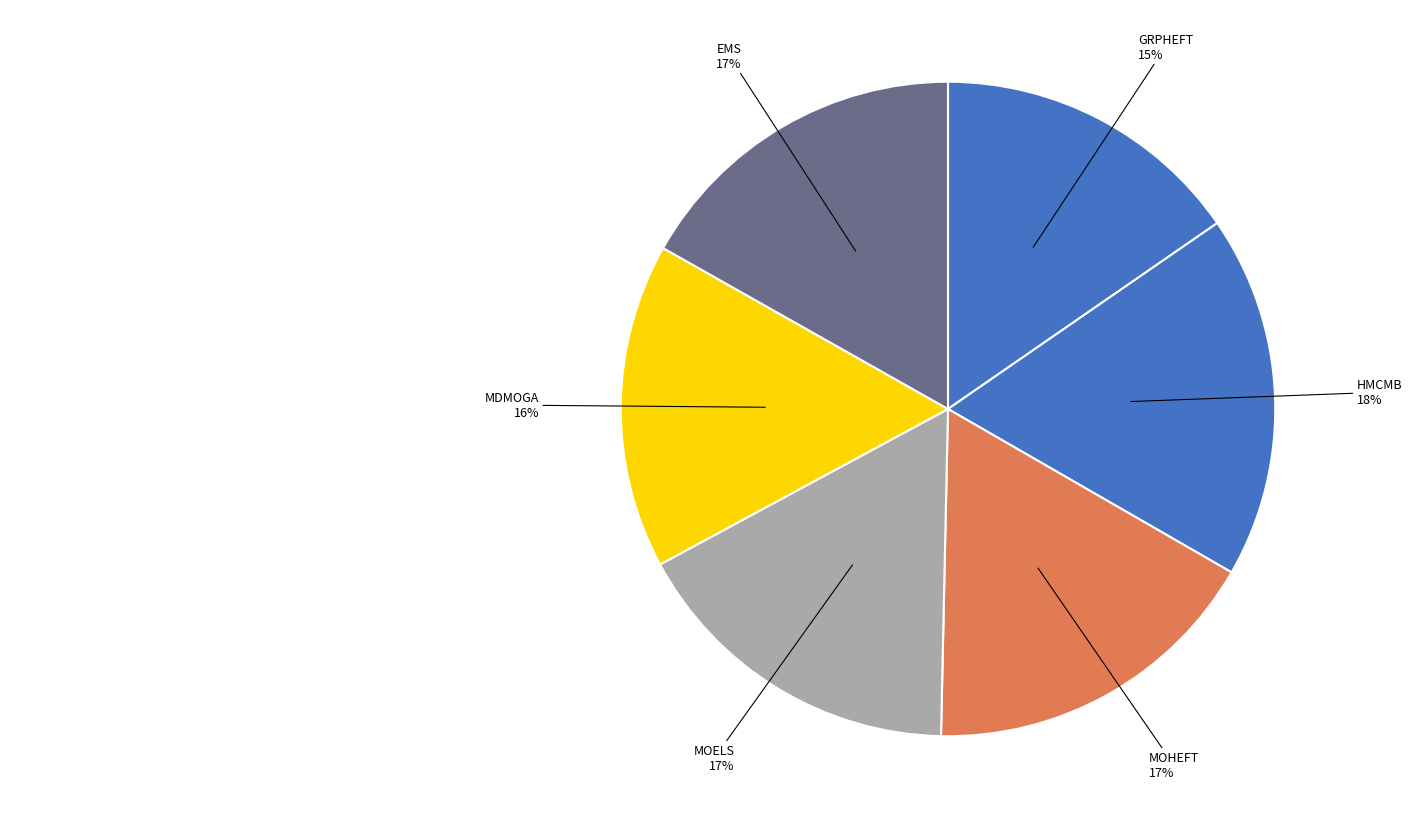

To the nearest percent, what is the average slice percentage?

17%